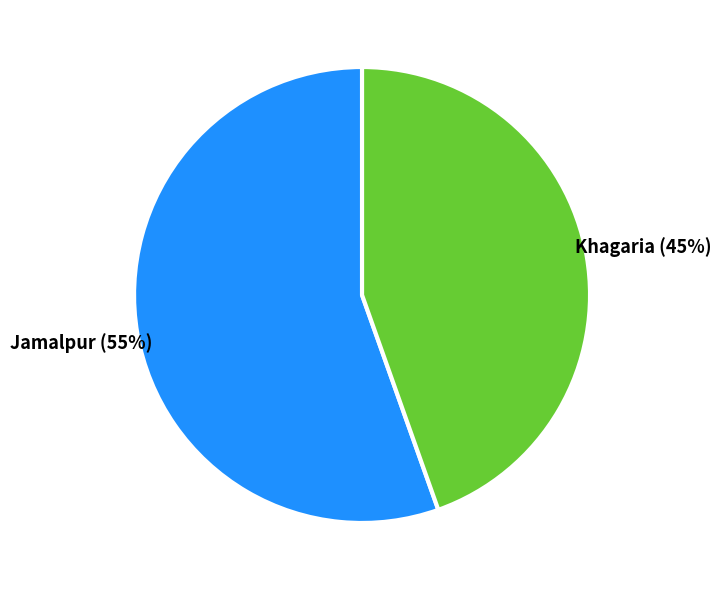

True or false: Khagaria accounts for 45% of the total.

True